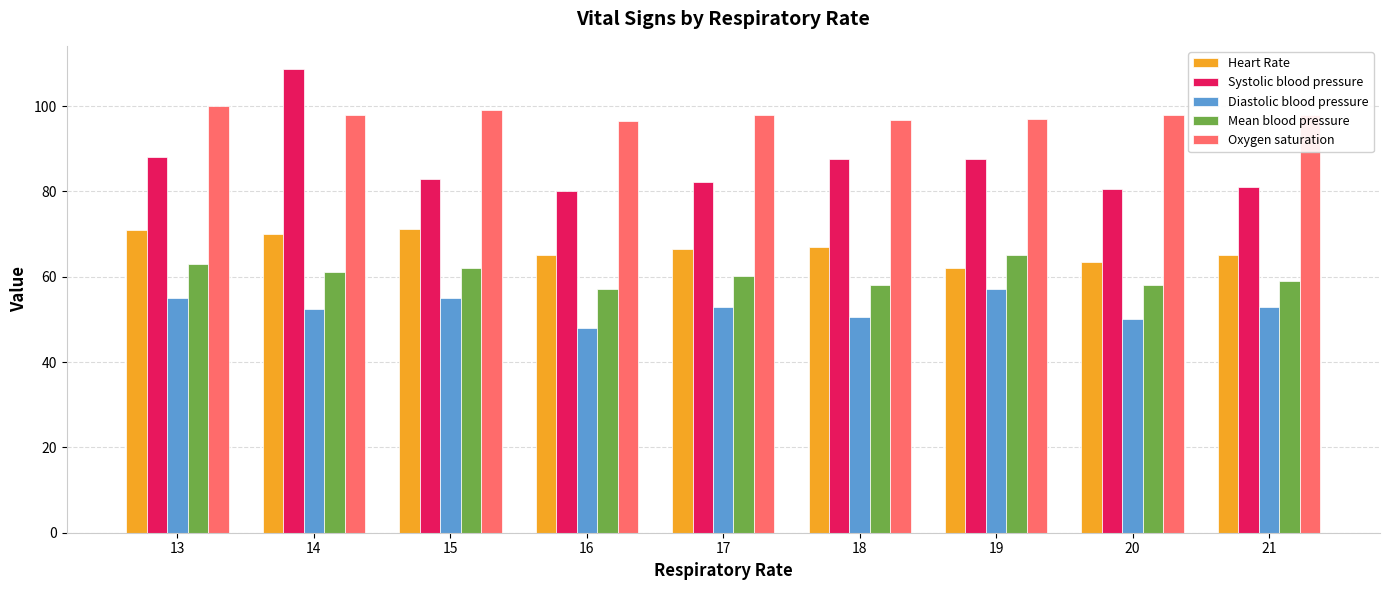

What is the average value of the Diastolic blood pressure series?

52.7